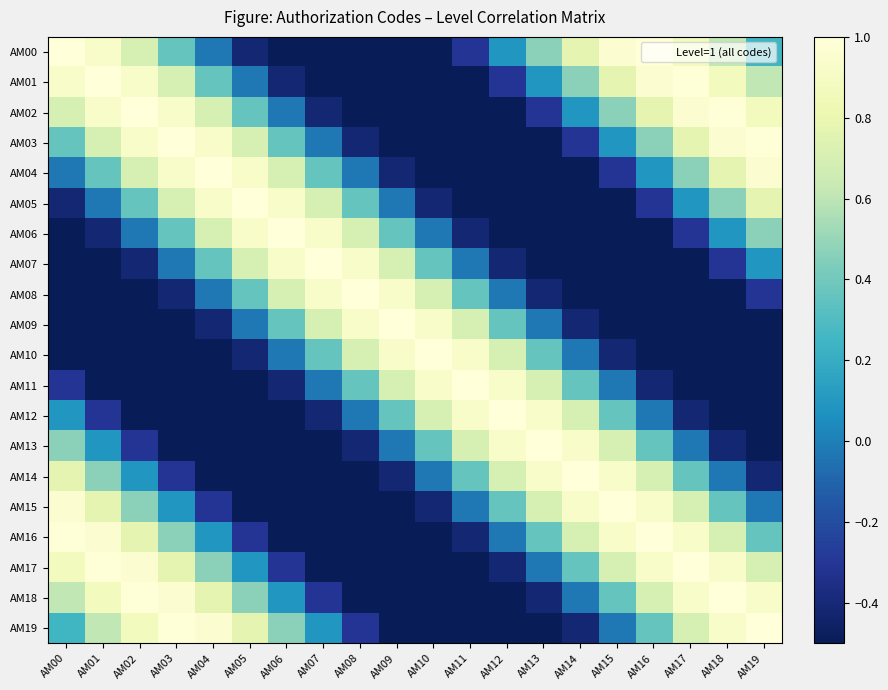

What is the minimum value shown in the chart?

-1.0